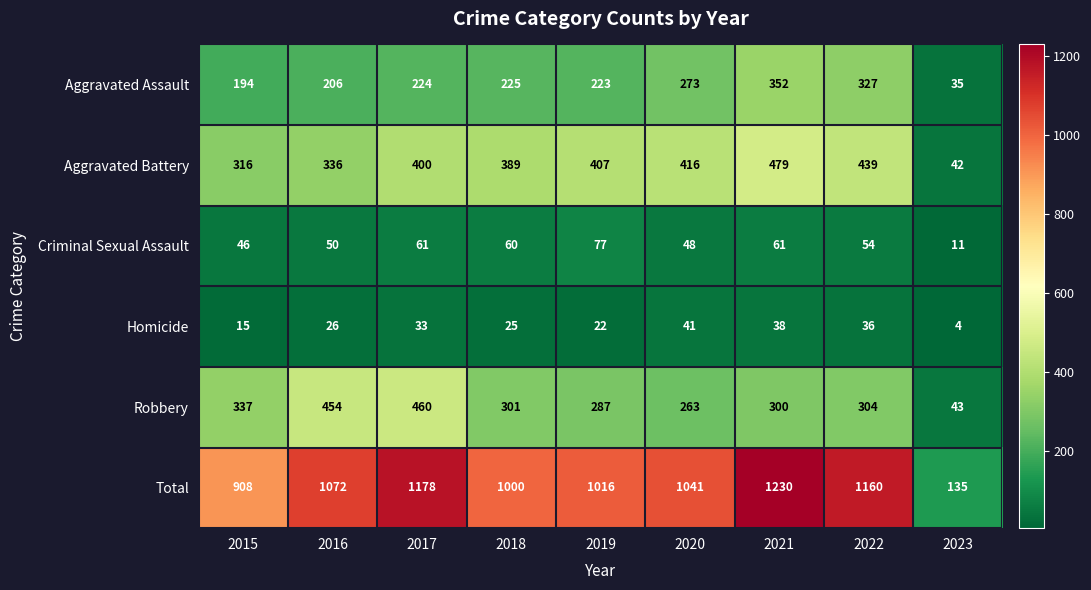

Which series has the largest total across all categories?

Total